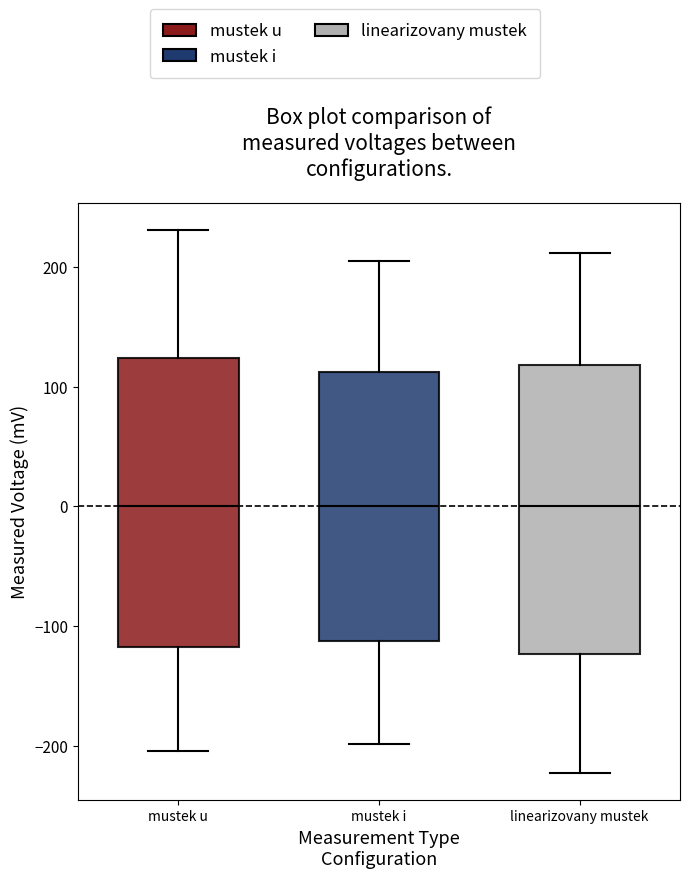

Where is the lower edge of the box for mustek i on the y-axis? The values are not printed on the chart, so give them approximately, as read against the axis.

-110